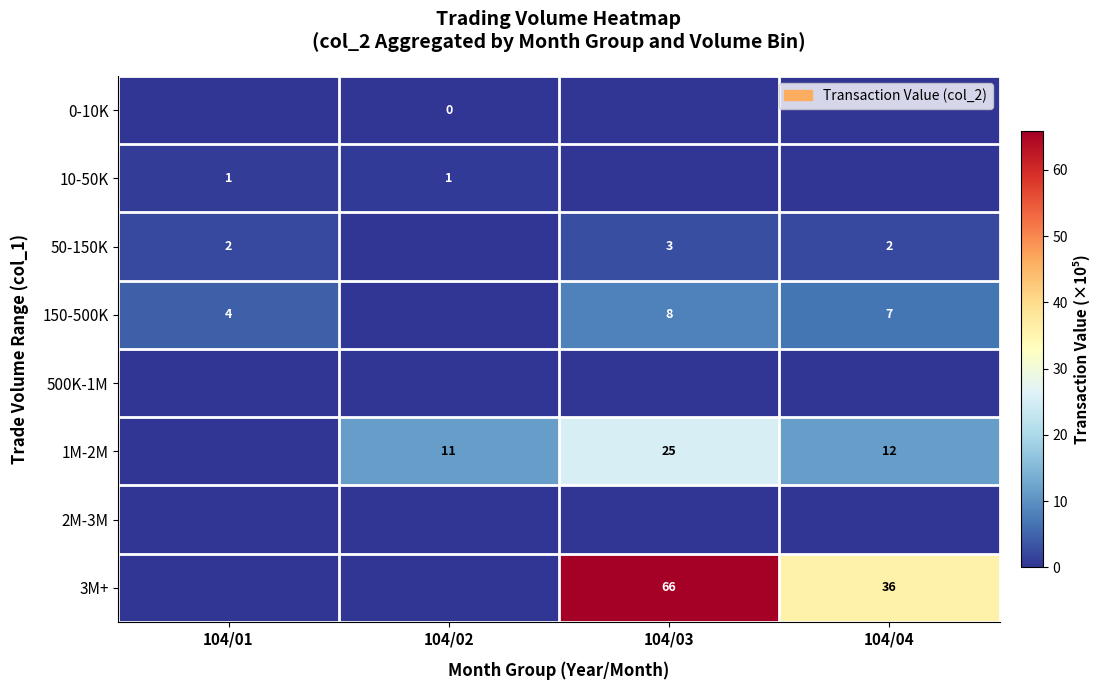

What is the spread (max minus min) of values at 104/01?

4.4